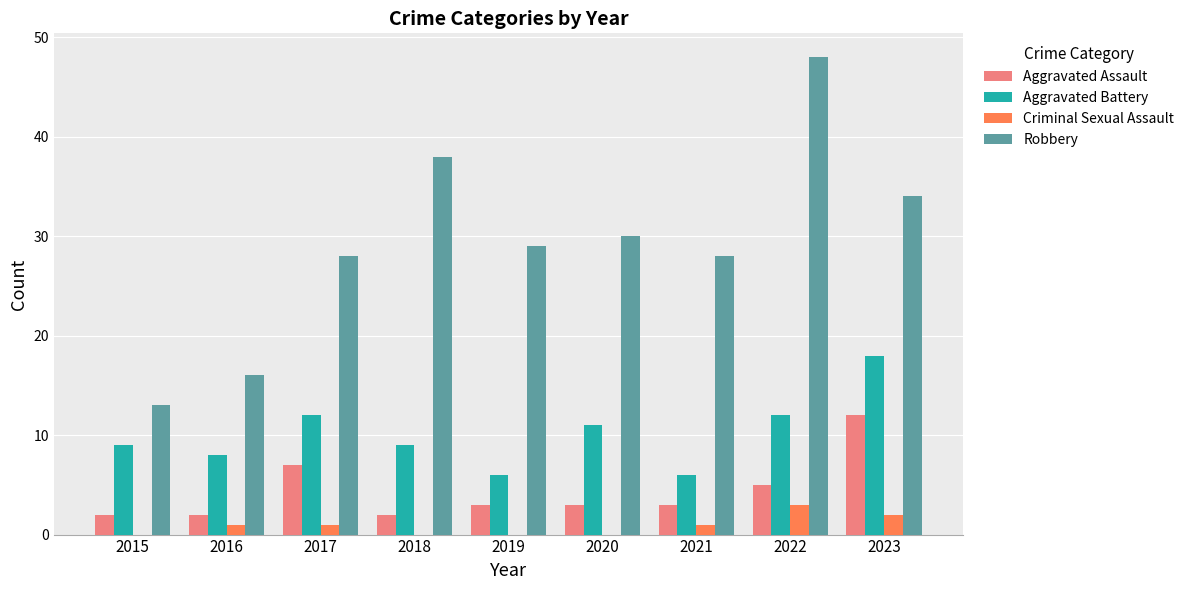

What is the total value across all series at 2019?

38